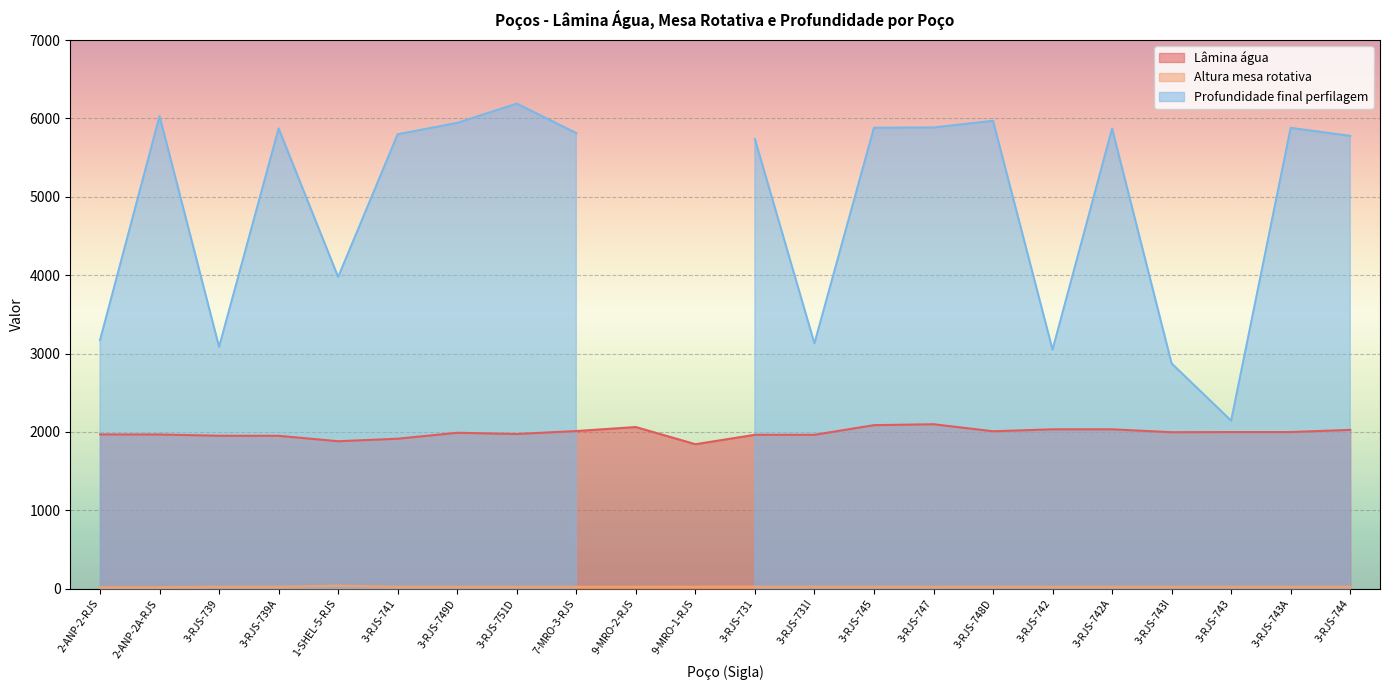

What is the label of the 5th point from the left?

1-SHEL-5-RJS